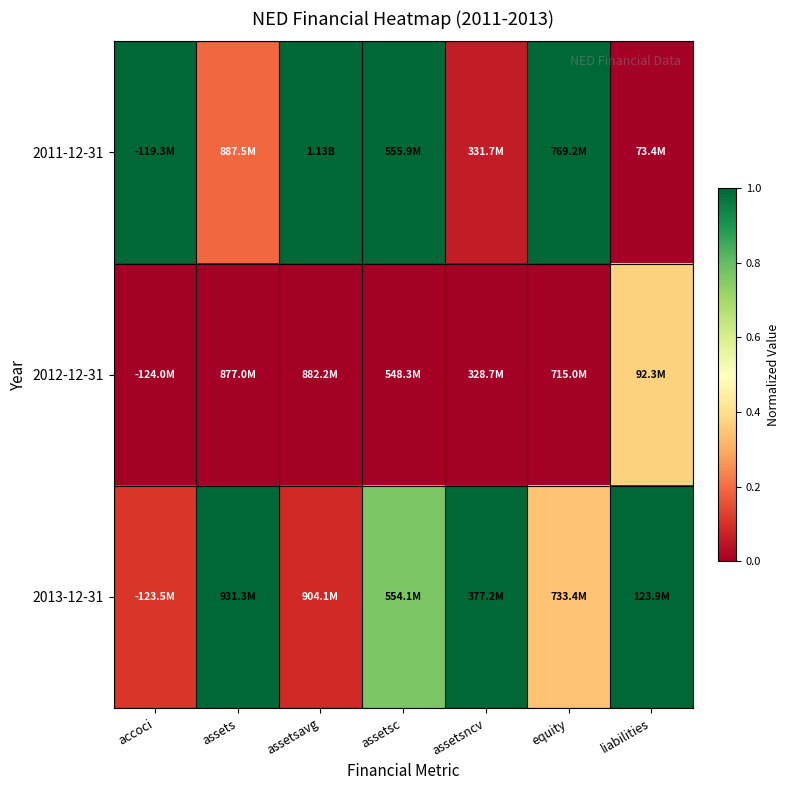

Reading left to right, transcribe all the data shown in this chart.

2011-12-31: accoci=1.0	assets=0.2	assetsavg=1.0	assetsc=1.0	assetsncv=0.1	equity=1.0	liabilities=0.0
2012-12-31: accoci=0.0	assets=0.0	assetsavg=0.0	assetsc=0.0	assetsncv=0.0	equity=0.0	liabilities=0.4
2013-12-31: accoci=0.1	assets=1.0	assetsavg=0.1	assetsc=0.8	assetsncv=1.0	equity=0.3	liabilities=1.0